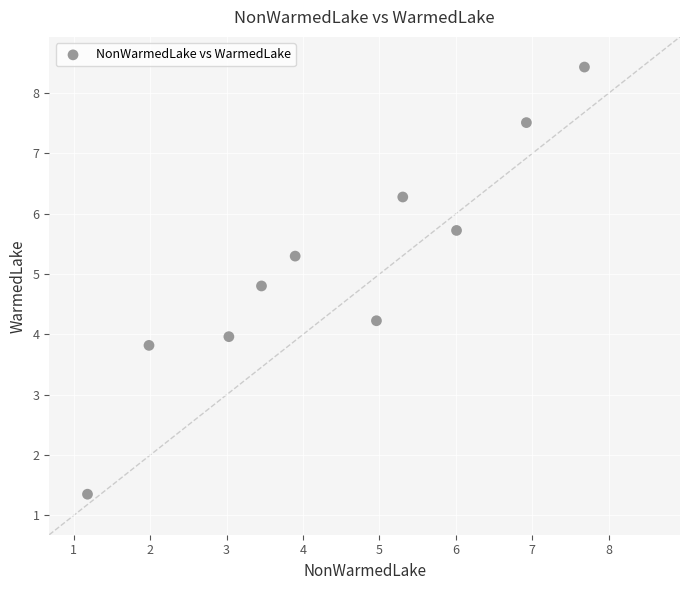

What is the average X value?

4.4